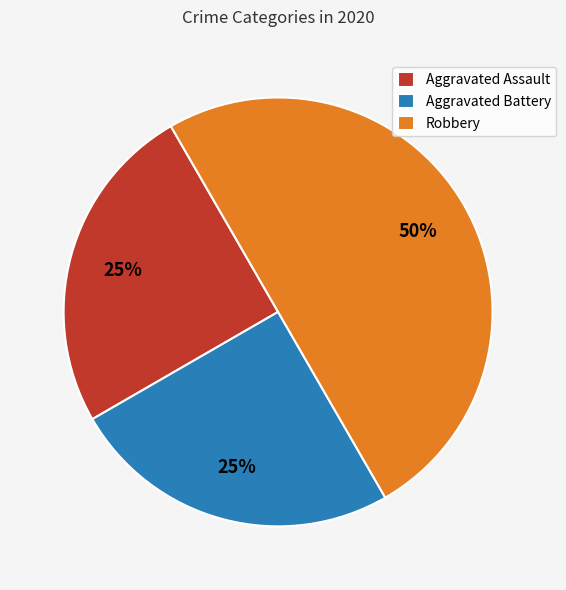

How many segments does this pie chart have?

3